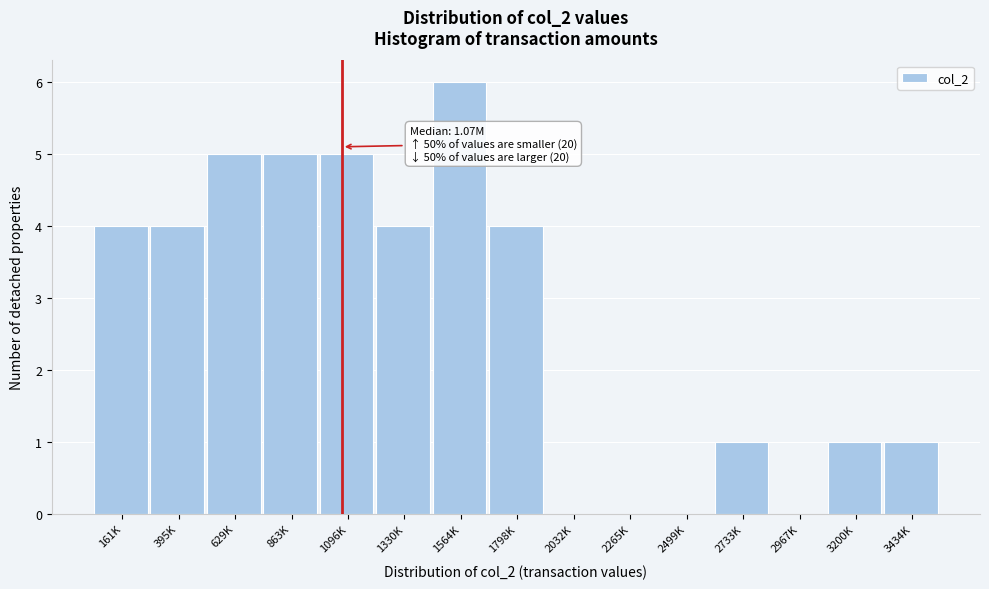

Reading left to right, what are all the values shown in this chart?

161K=4	395K=4	629K=5	863K=5	1096K=5	1330K=4	1564K=6	1798K=4	2032K=0	2265K=0	2499K=0	2733K=1	2967K=0	3200K=1	3434K=1